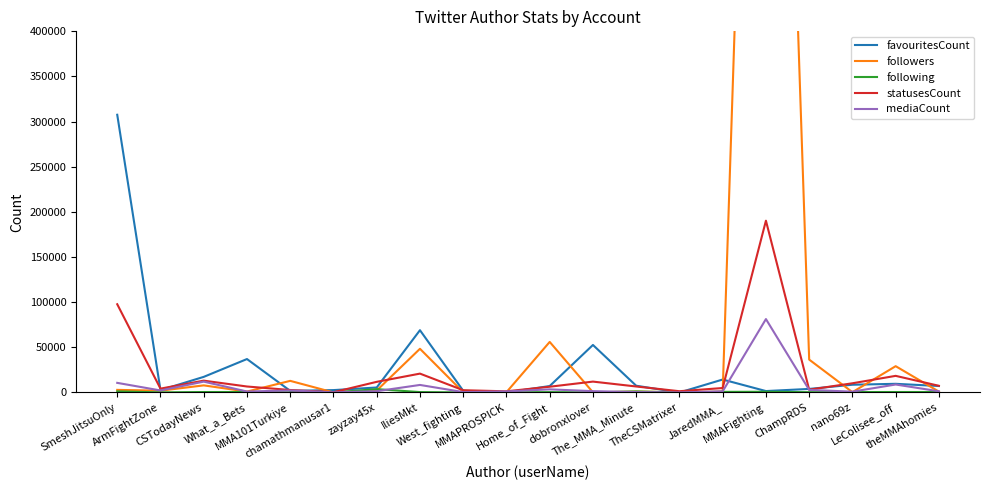

What position from the right is JaredMMA_?

6